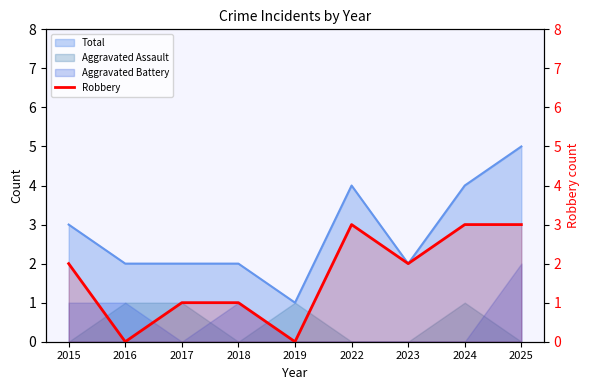

At which label does the data first exceed 2?

2022